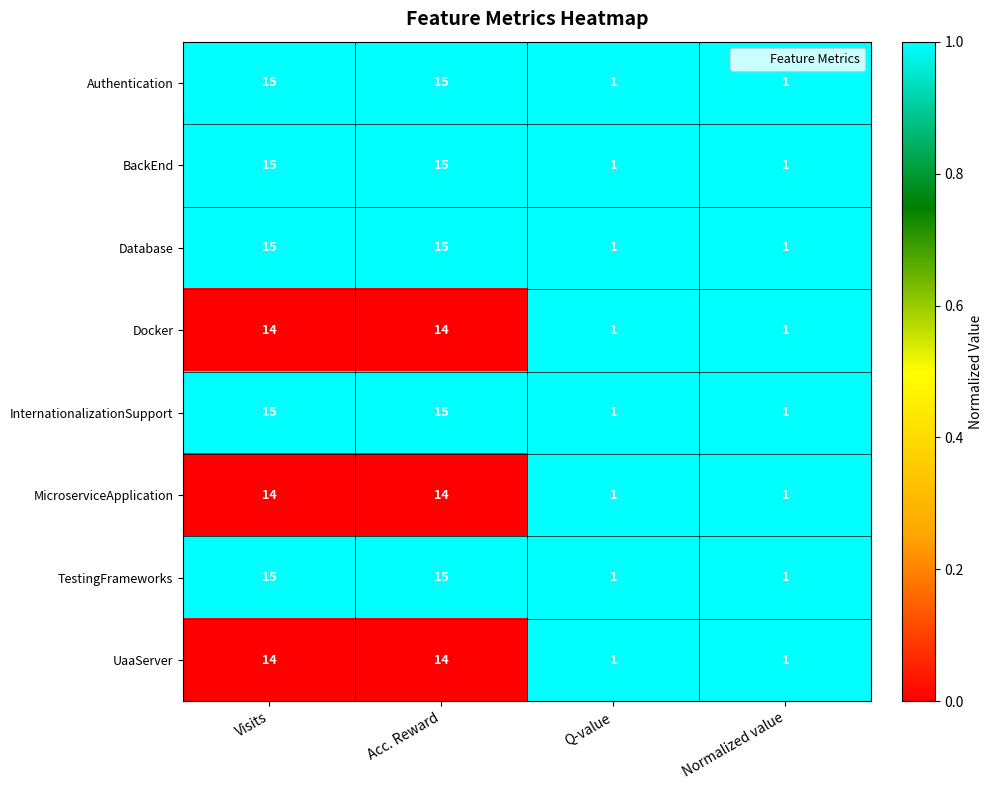

What is the maximum value for UaaServer?

14